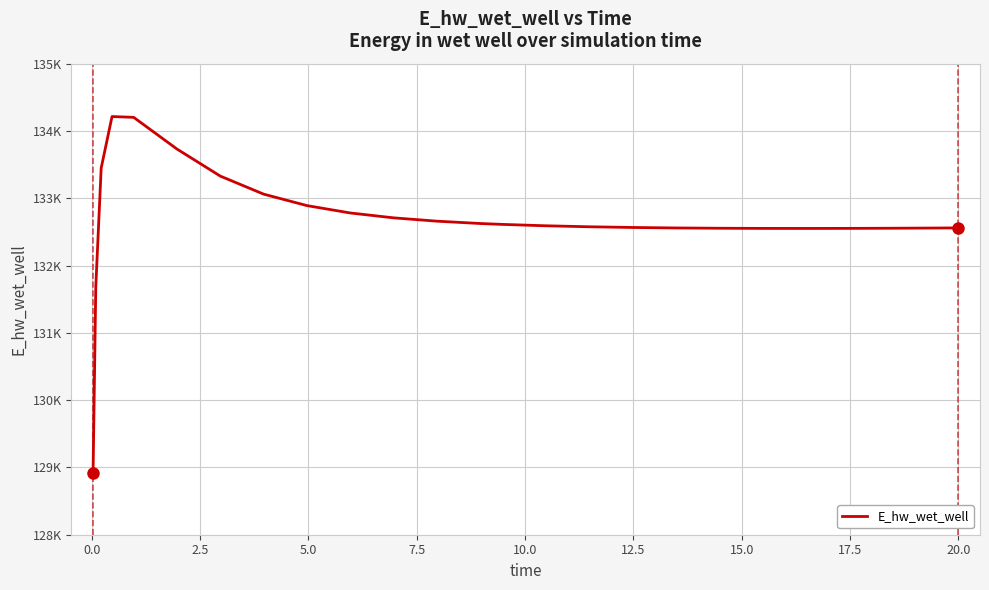

Is this an area chart (filled region under the line)?

No